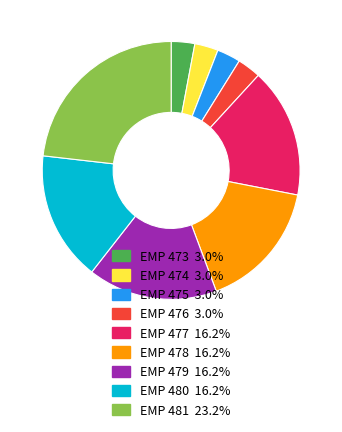

Is the sum of EMP 474 and EMP 475 greater than half?

No